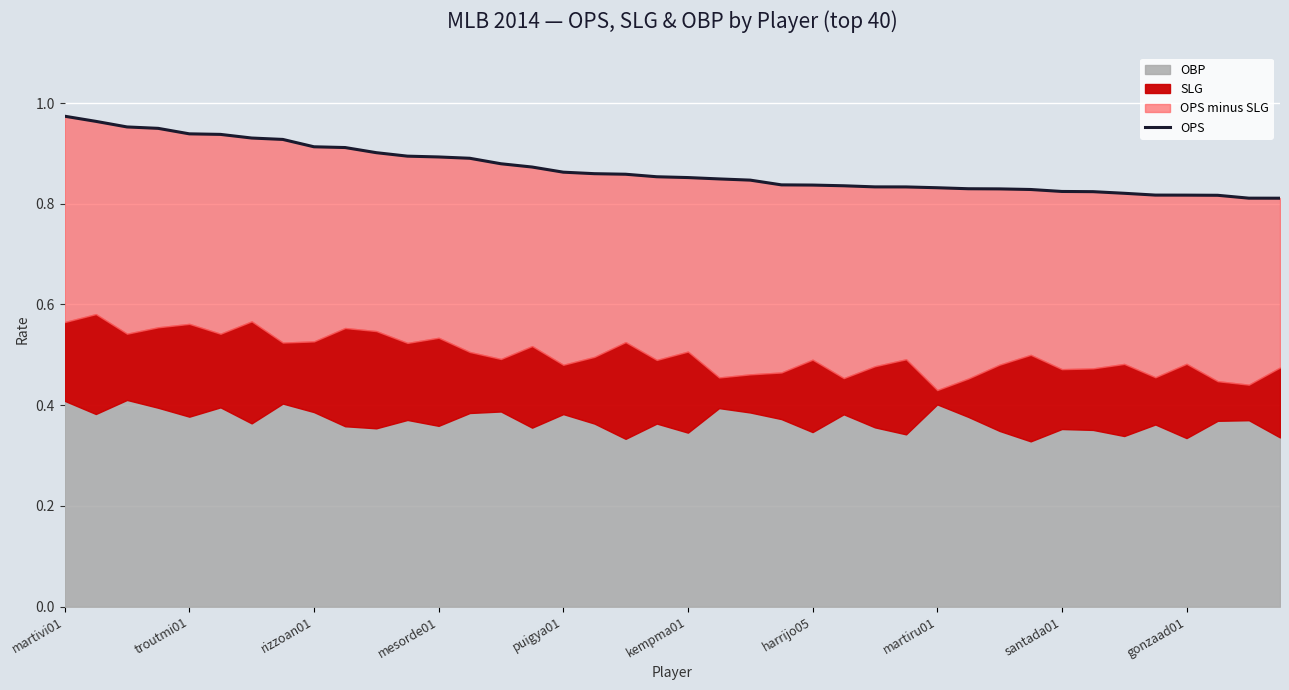

Where is the data nearest to the value 0?

39